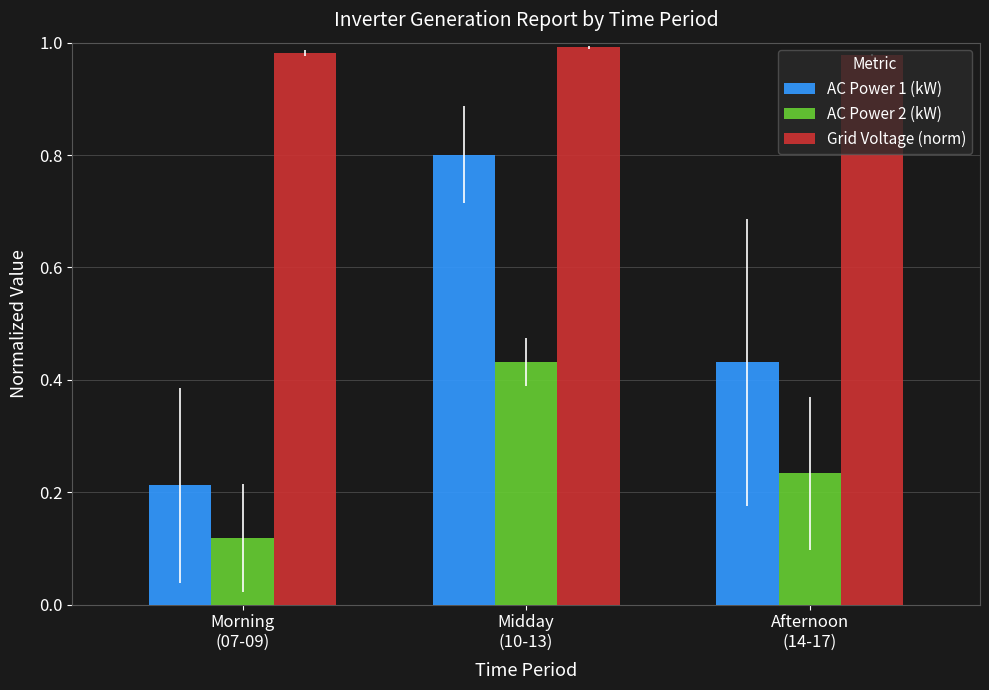

Which series has the largest range (max minus min)?

AC Power 1 (kW)